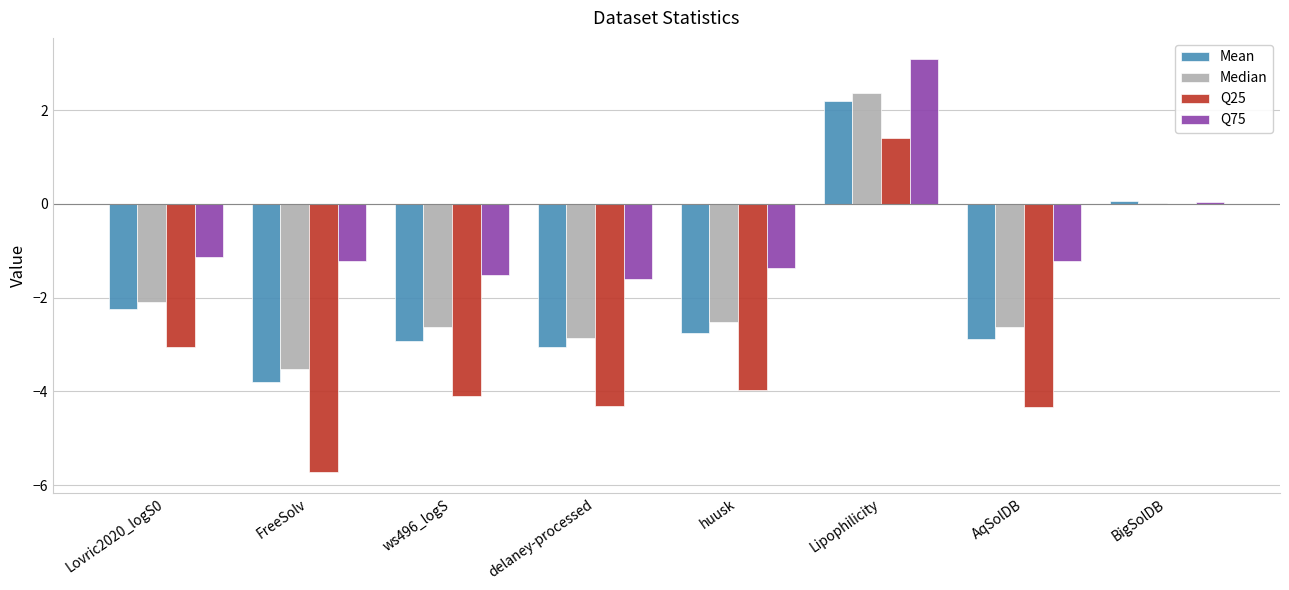

Is it true that Q25 equals -4.1 at ws496_logS?

True